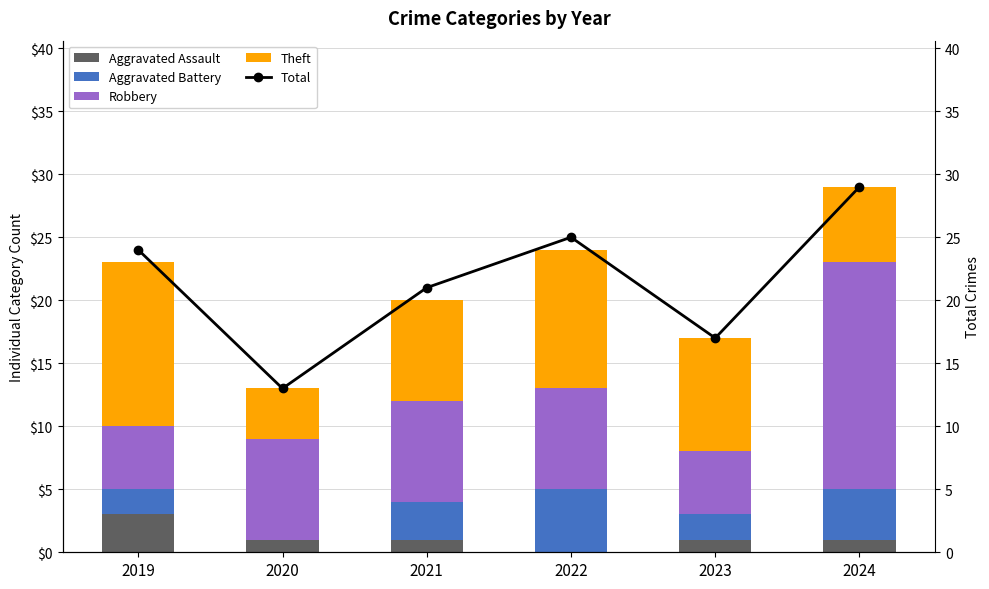

The value of Robbery at 2022 is 8. True or false?

True